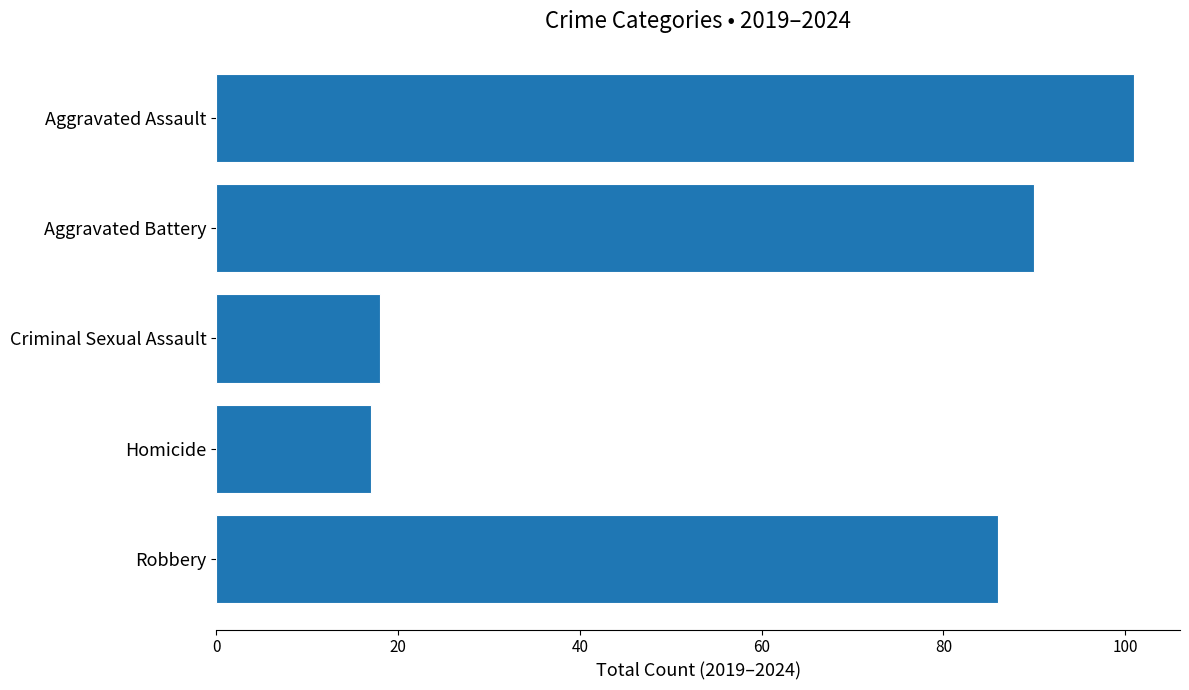

Reading top to bottom, transcribe all the data shown in this chart.

Aggravated Assault=101	Aggravated Battery=90	Criminal Sexual Assault=18	Homicide=17	Robbery=86